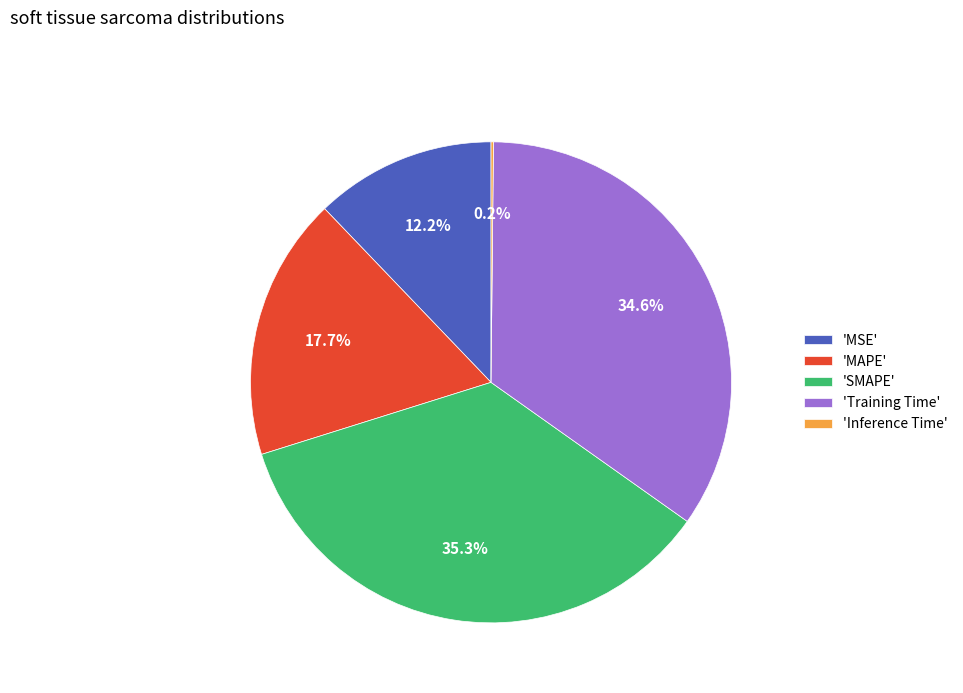

Does any single category account for the majority?

No